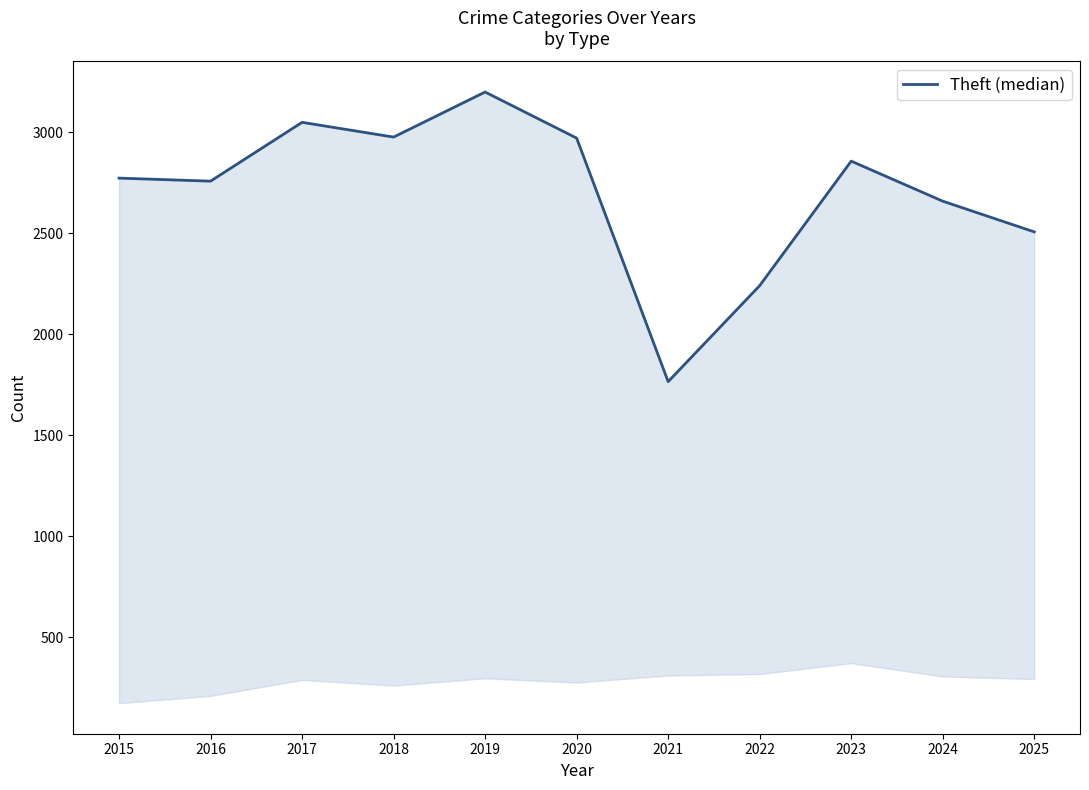

What is the difference between the maximum and minimum values?

1433